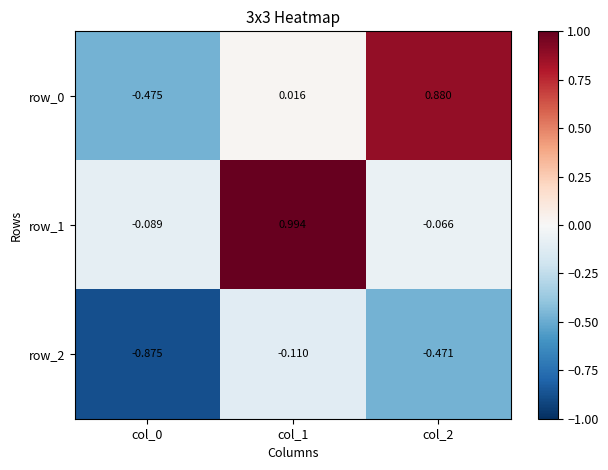

What is the sum of all row_2 values?

-1.5